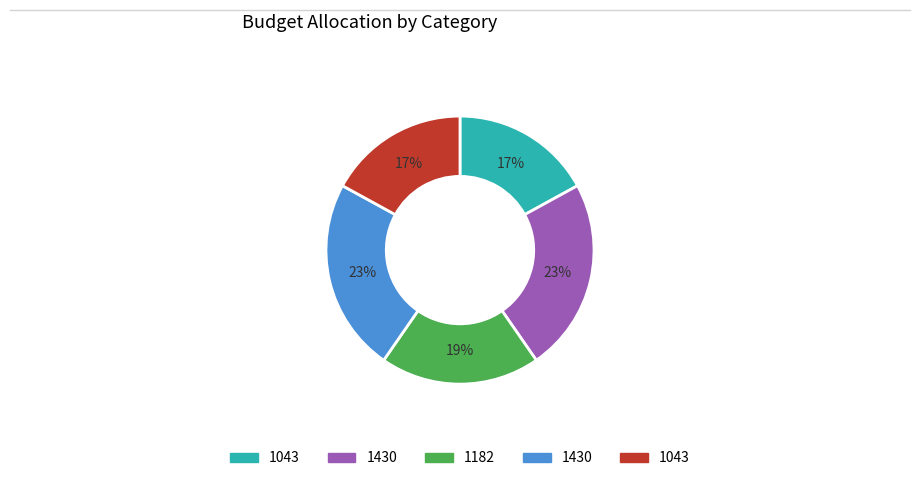

Does any single category account for the majority?

No